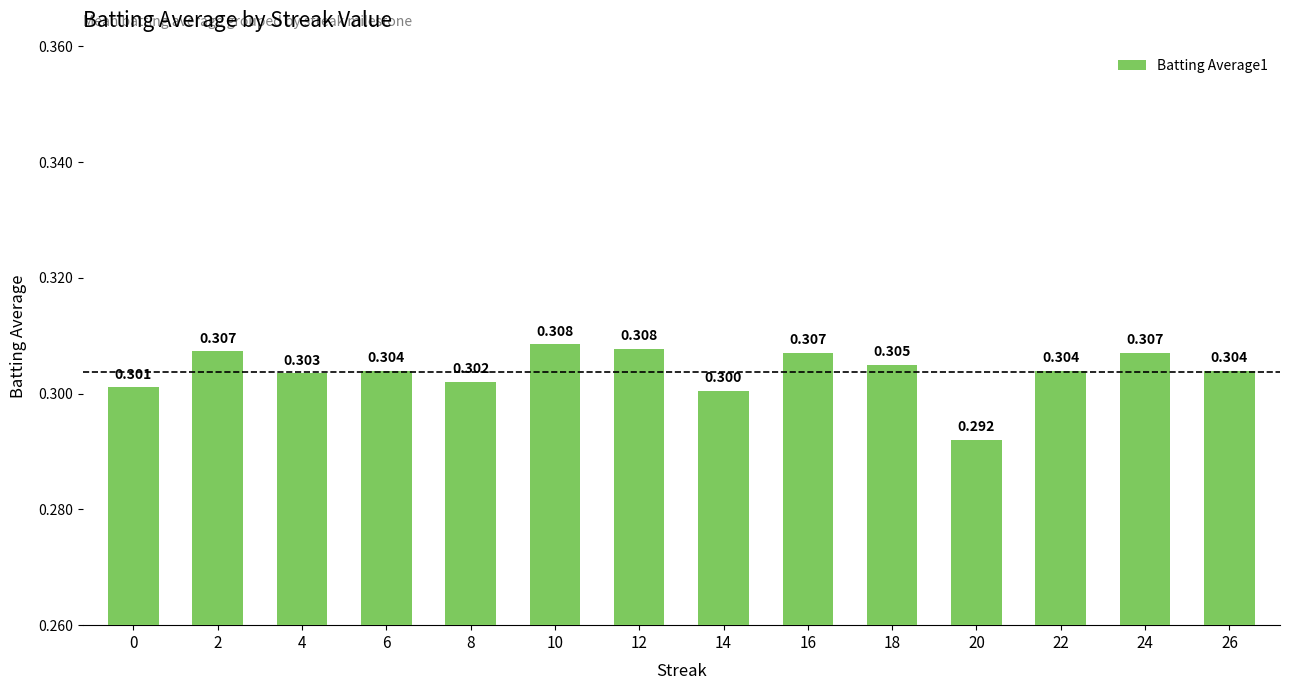

Between 26 and 18, which is larger?

18